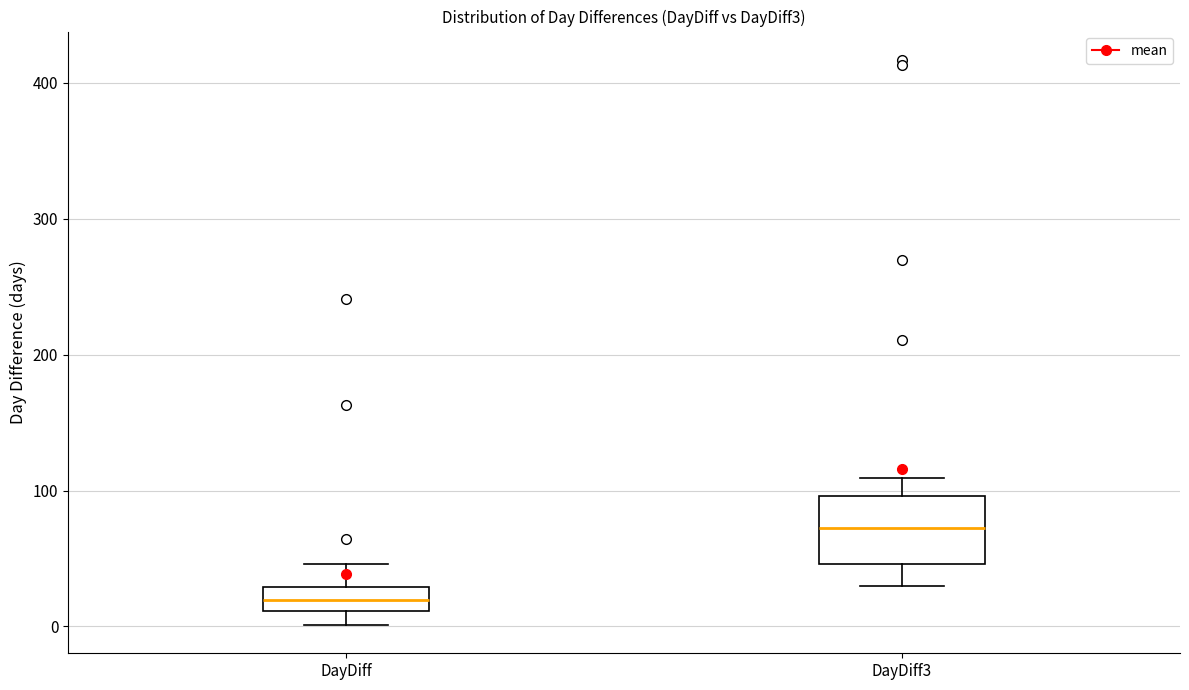

Comparing the boxes themselves (not the whiskers), which one is the tallest?

DayDiff3